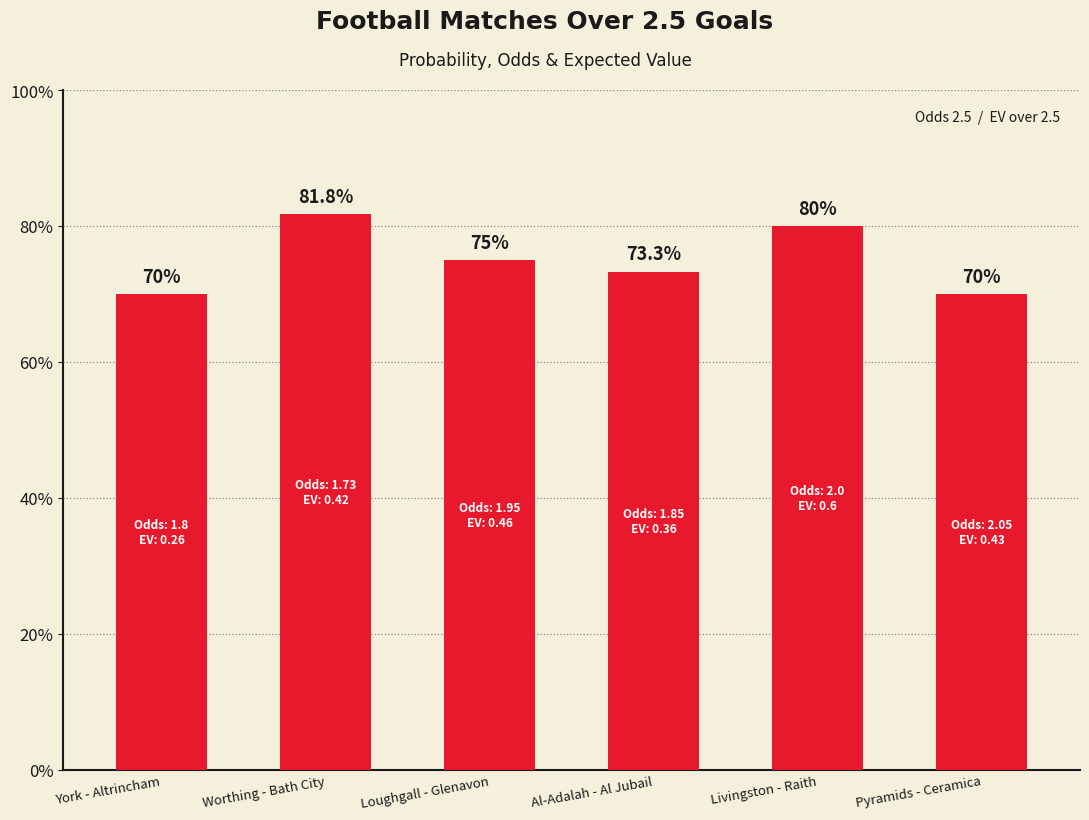

What is the value of the 2nd bar from the left?

81.8